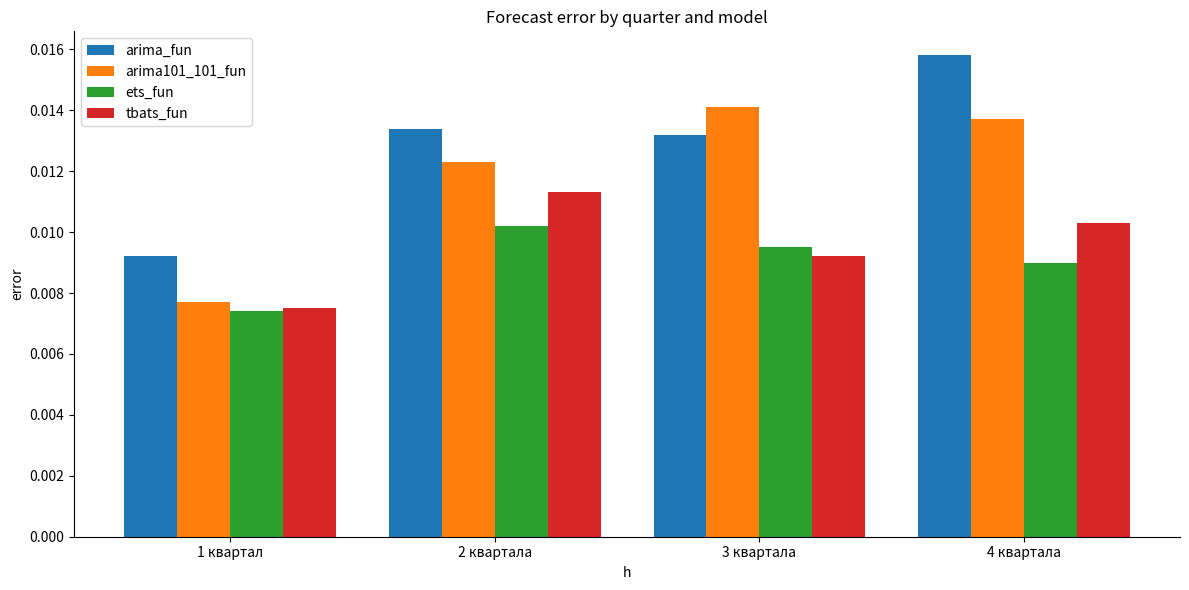

At how many categories does at least one series exceed 0?

4